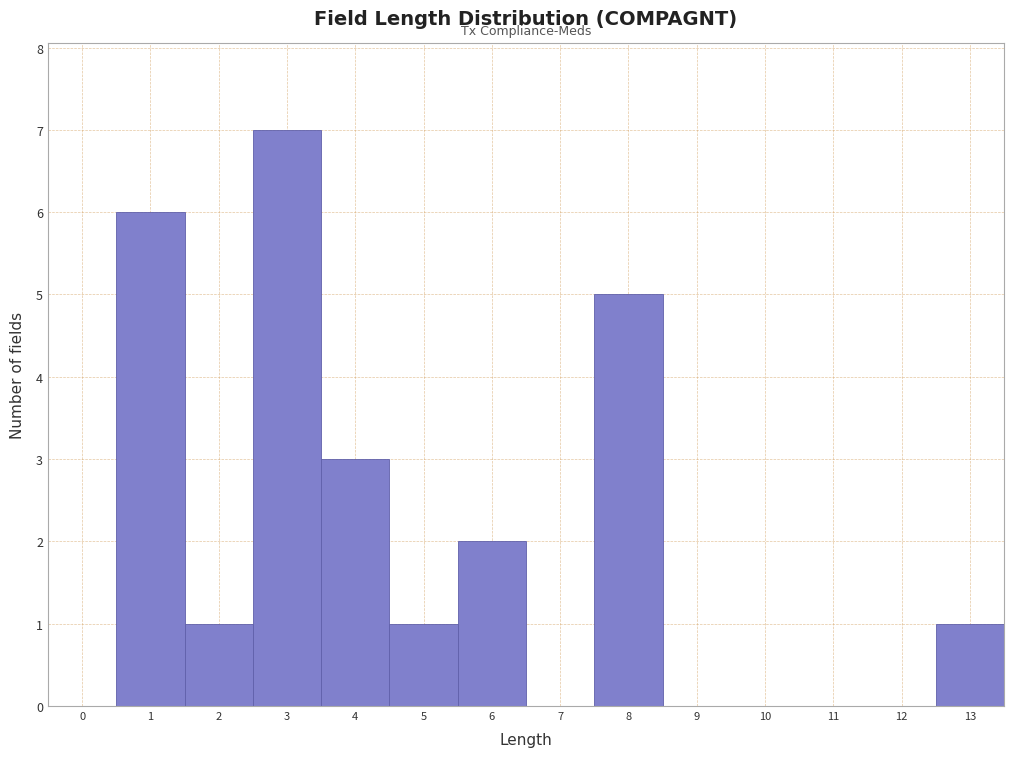

Reading left to right, list all the values displayed in this chart.

0=0	1=6	2=1	3=7	4=3	5=1	6=2	7=0	8=5	9=0	10=0	11=0	12=0	13=1